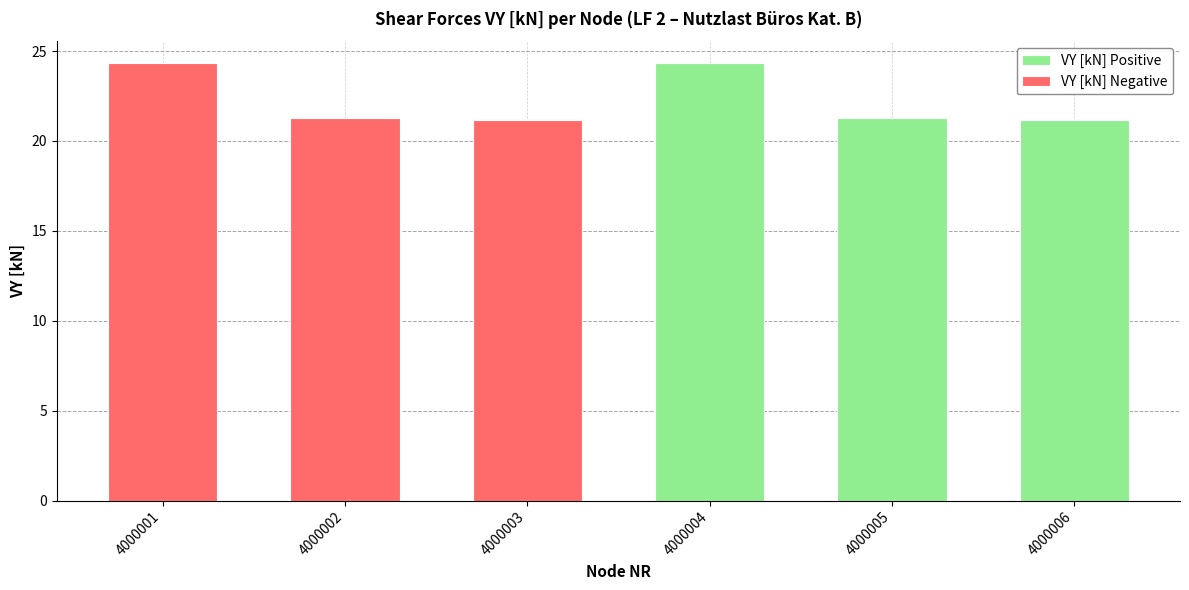

What is the total value across all series at 4000003?

21.2